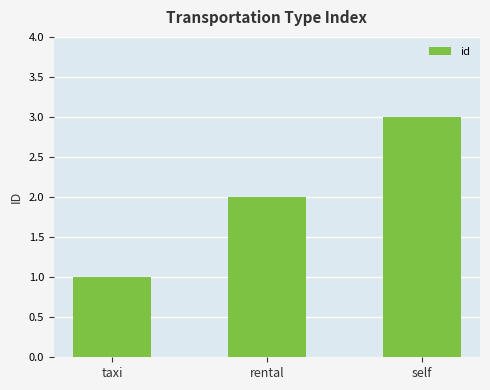

What is the sum of all values?

6